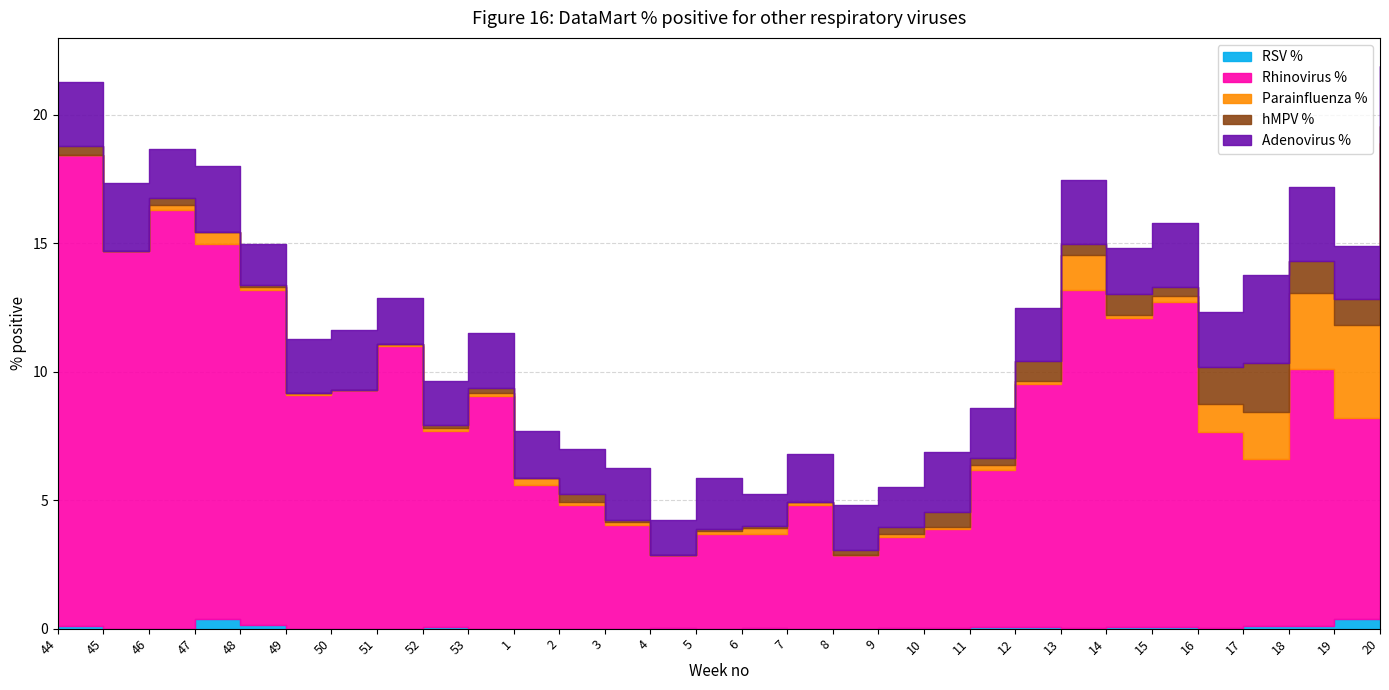

What is the sum of all Parainfluenza % values?

21.0